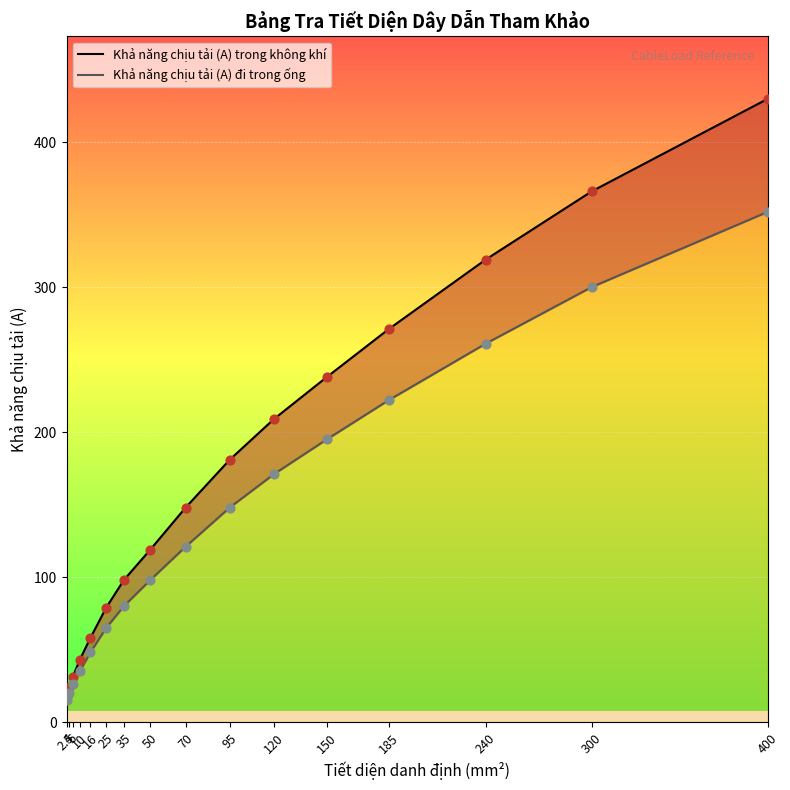

Which series has the largest Y range (max minus min)?

Khả năng chịu tải (A) trong không khí